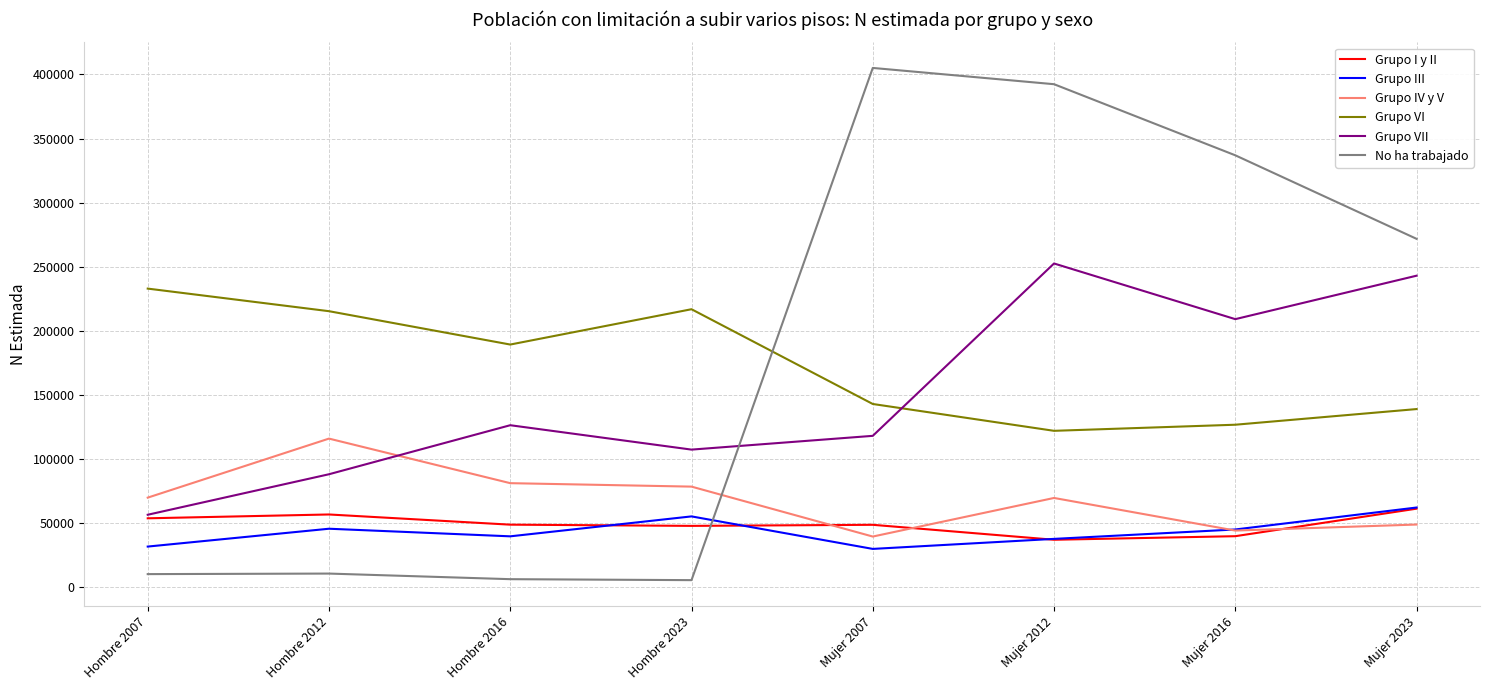

What is the difference between the second highest and second lowest values in the Grupo IV y V series?

36970